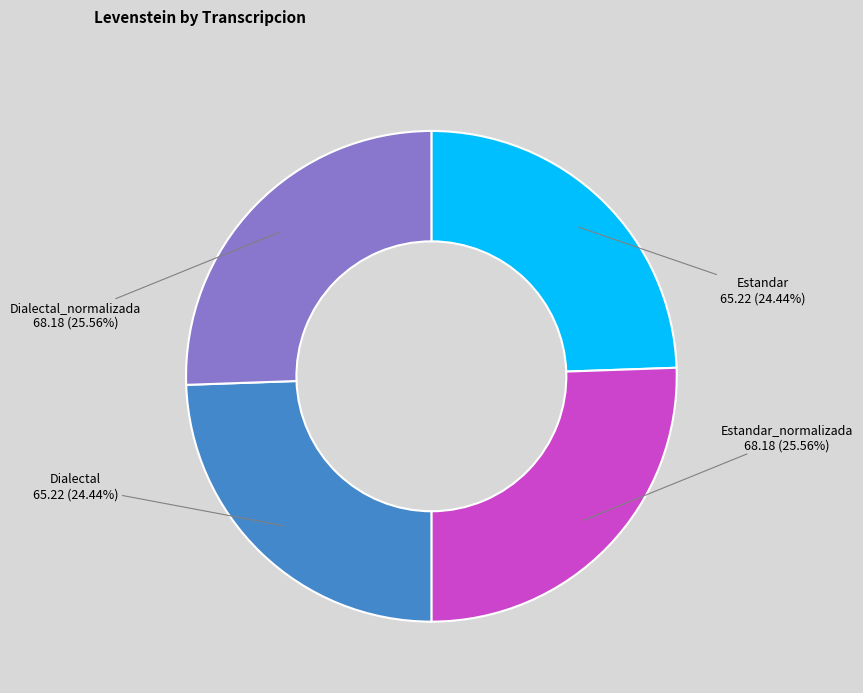

To the nearest percent, what percentage of the pie is Dialectal_normalizada?

26%